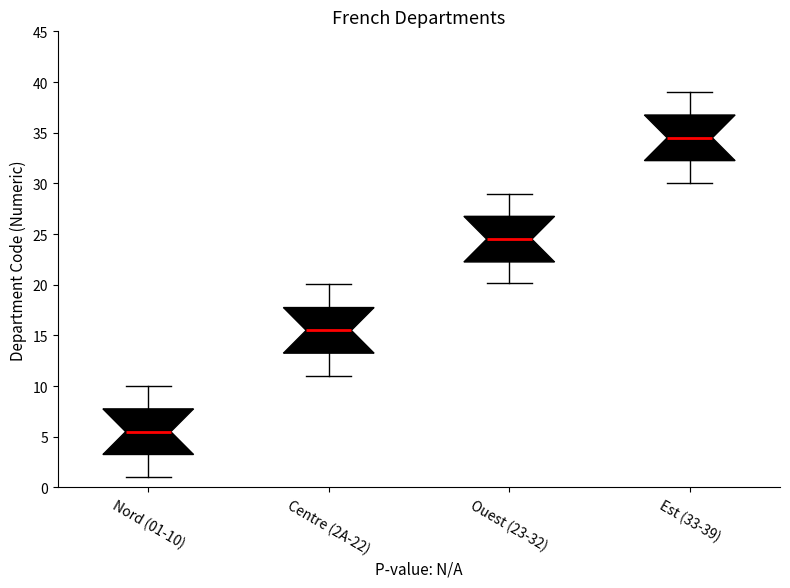

Where does the median line of the box for Centre (2A-22) sit on the y-axis? The values are not printed on the chart, so give them approximately, as read against the axis.

15.5